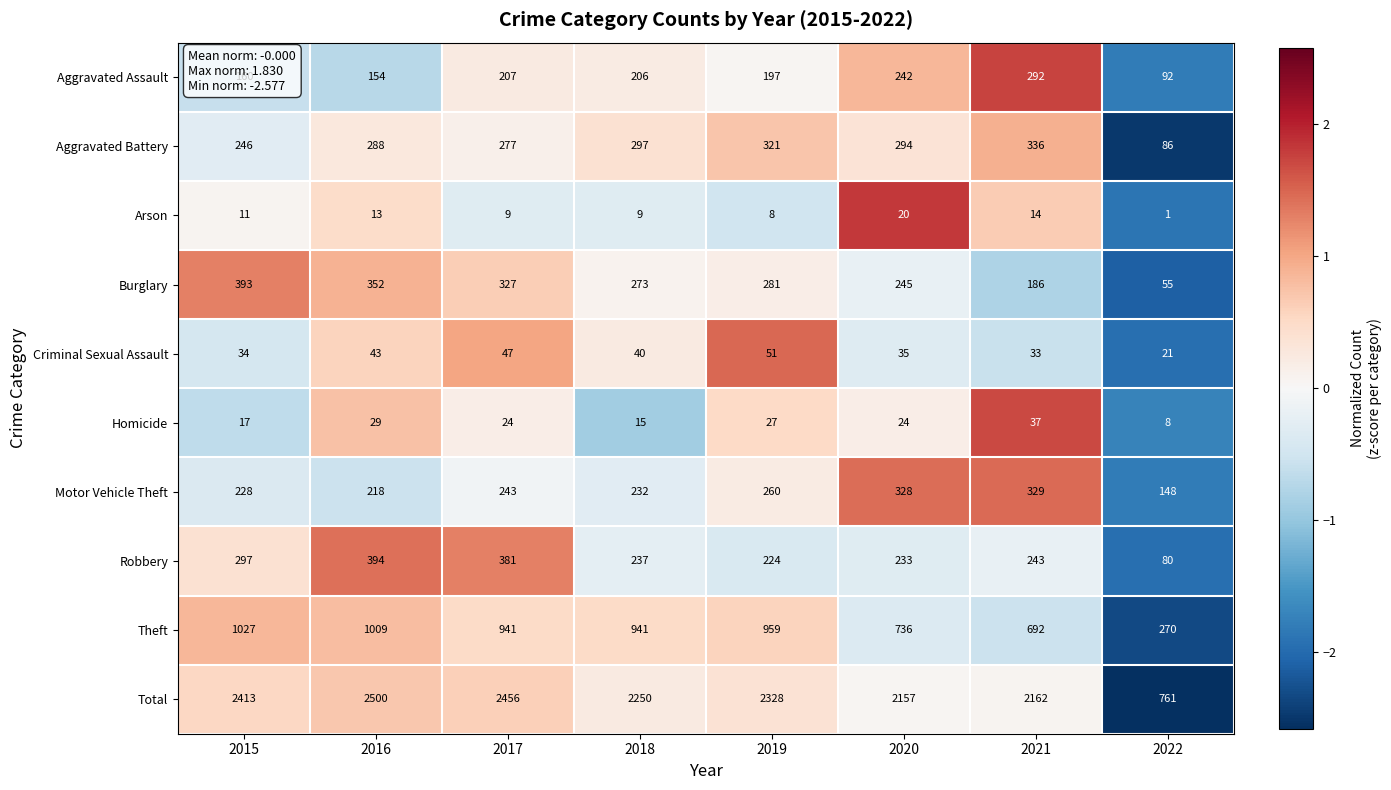

How many data points does each series have?

8